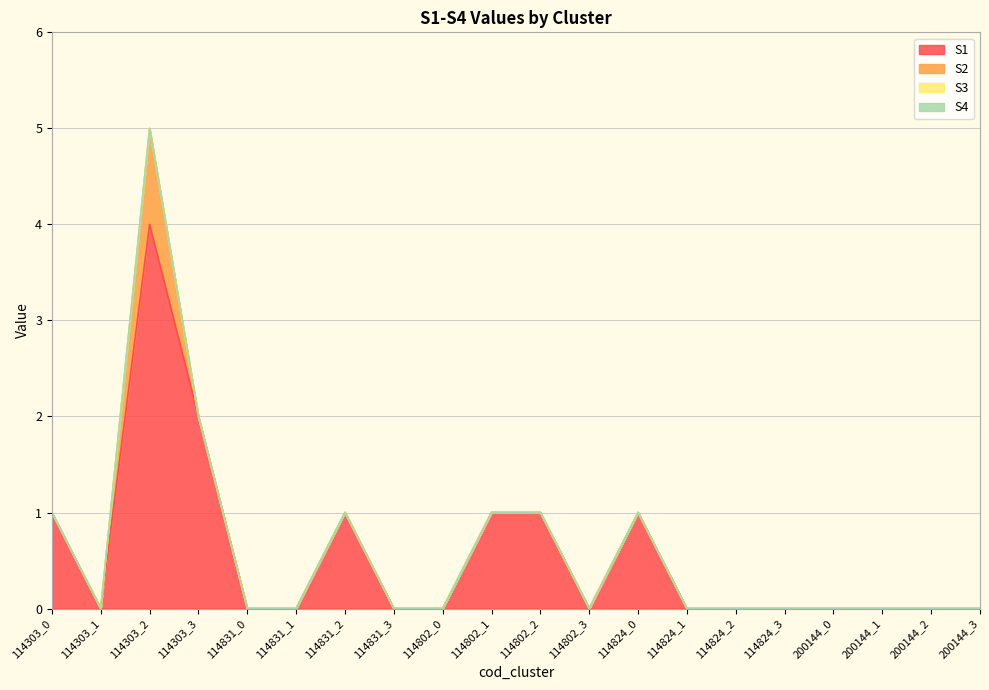

How many interior local peaks does the S2 series have?

1